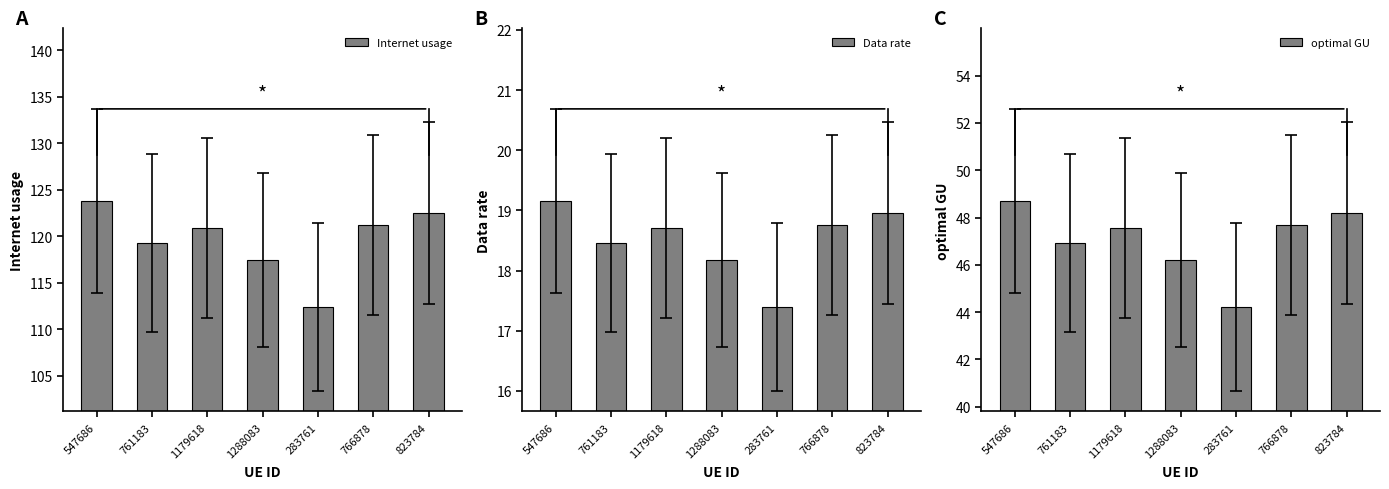

Is the value of Data rate at 1288083 greater than the value of optimal GU at 761183?

No